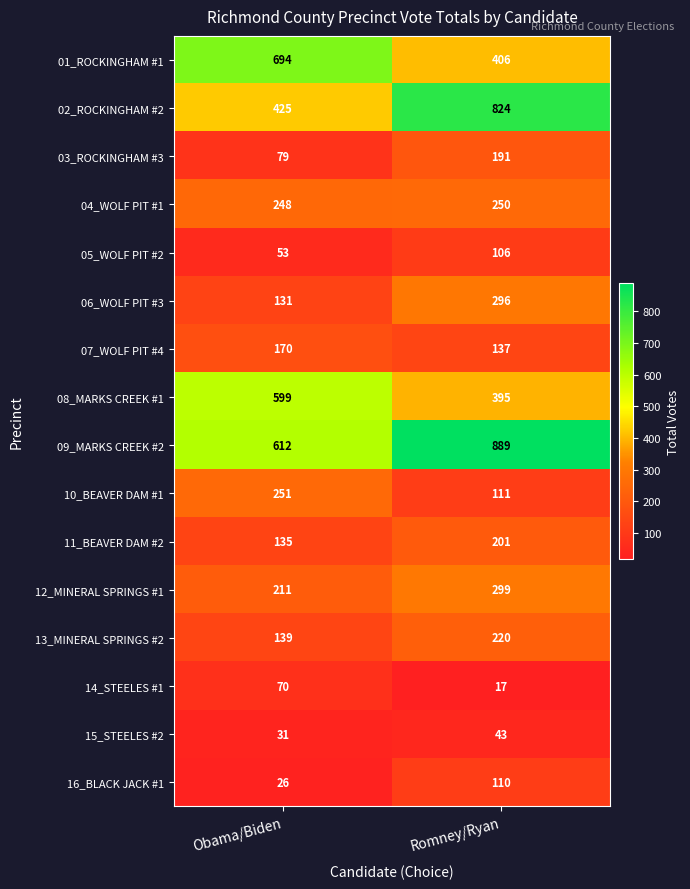

What is the sum of all 08_MARKS CREEK #1 values?

994